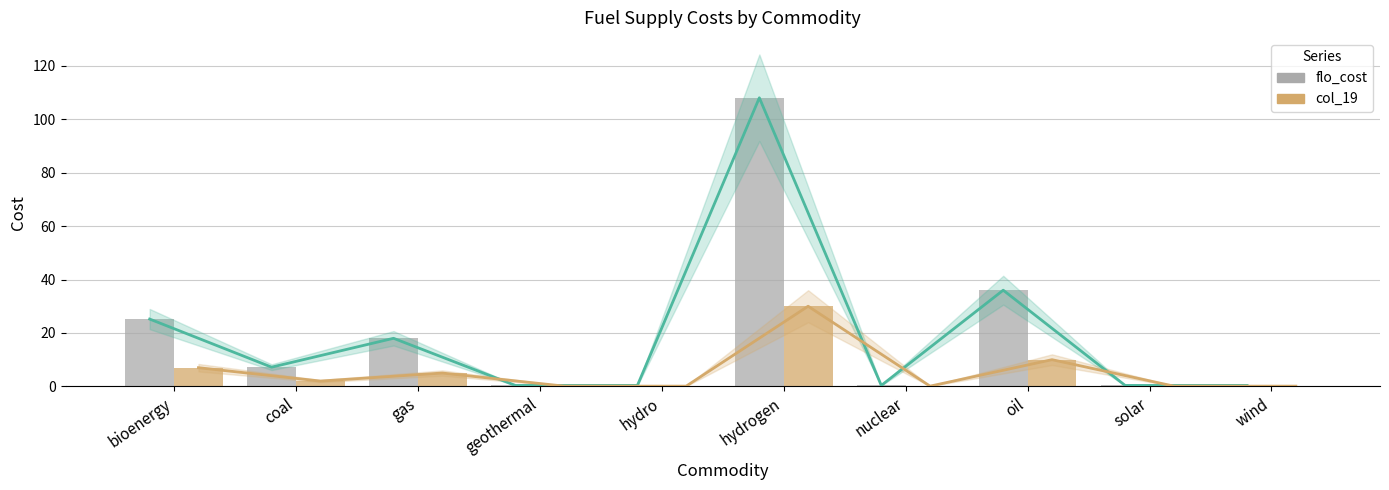

At which label is flo_cost closest to 54?

oil